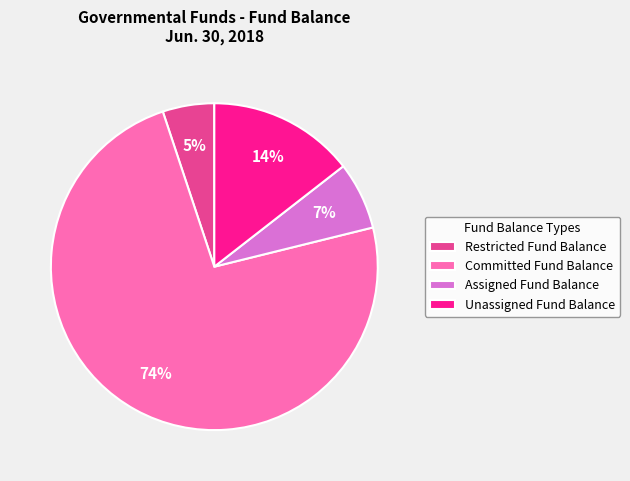

Do Restricted Fund Balance and Committed Fund Balance together represent more than half of the pie?

Yes